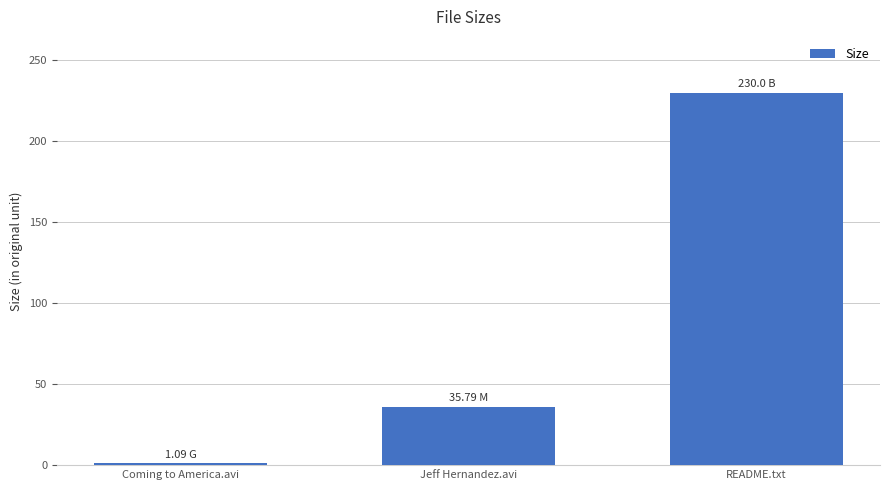

Where does the data first go above 35?

Jeff Hernandez.avi